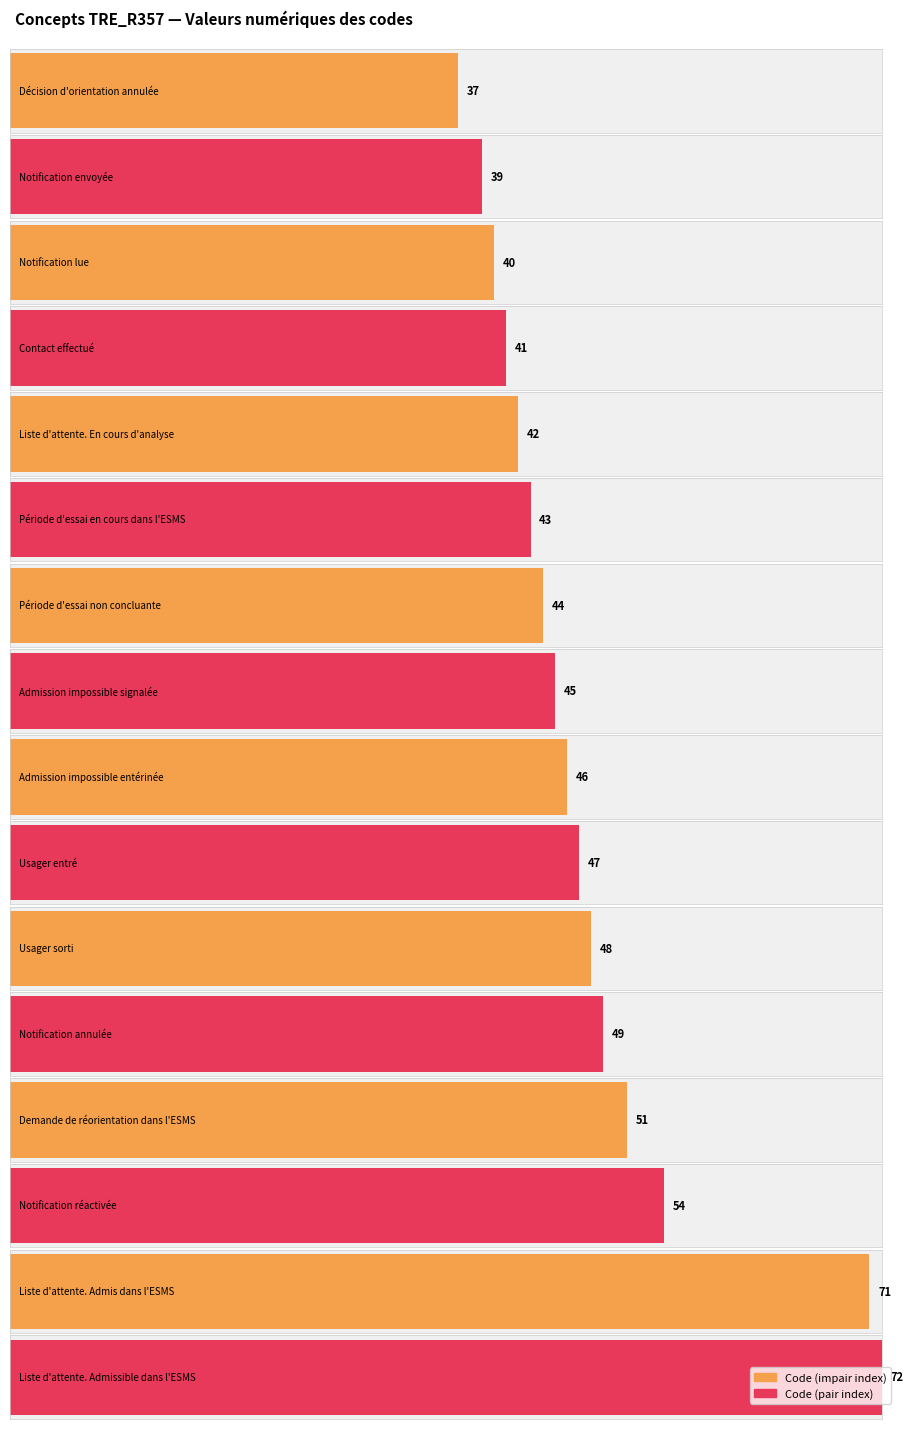

Is it true that the value at Liste d'attente. Admissible dans l'ESMS is 72?

True